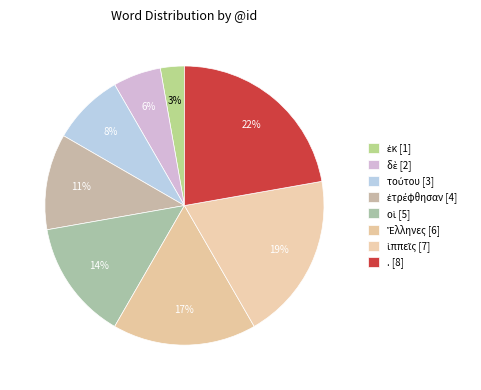

Combined, do οἱ and δὲ account for over 50%?

No